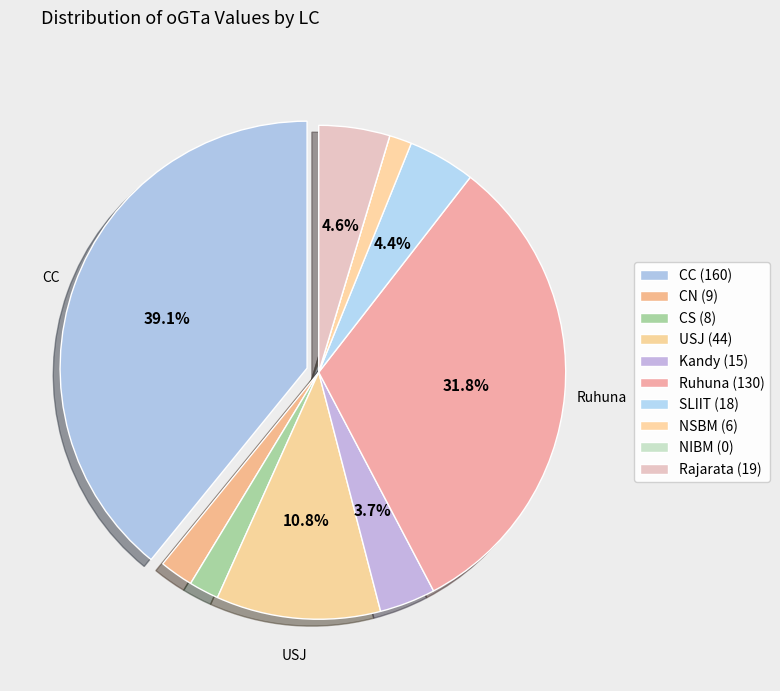

True or false: USJ accounts for 11% of the total.

True